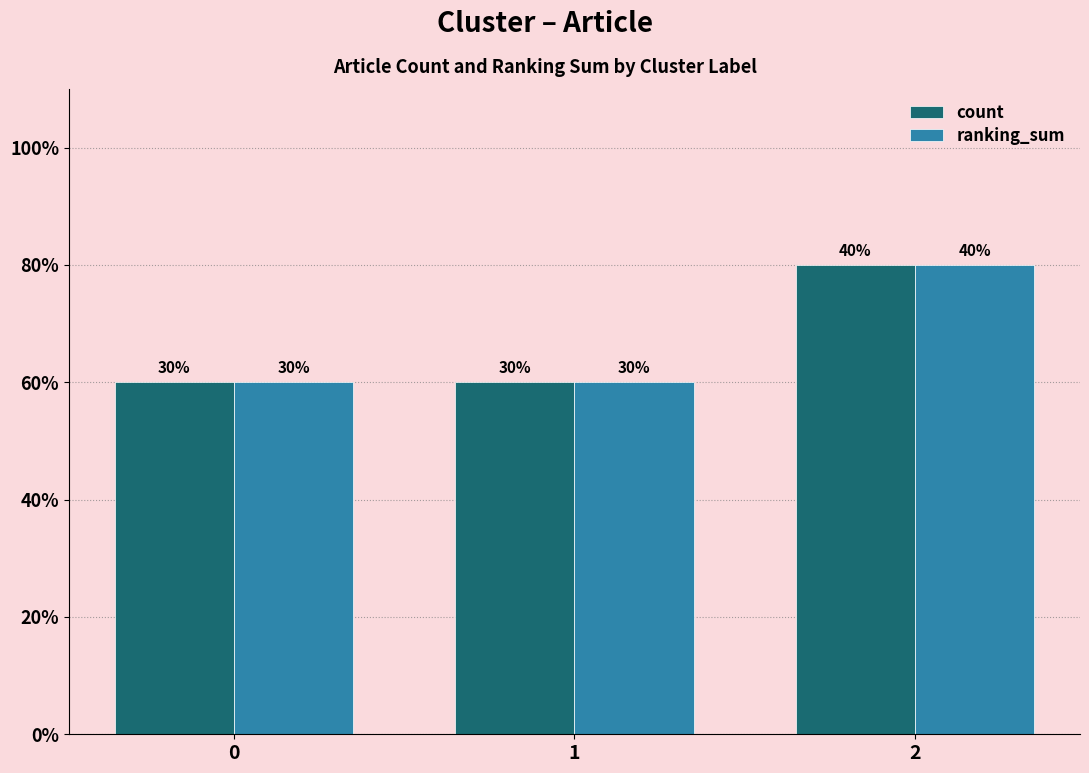

What are all the series names shown in the legend?

count, ranking_sum